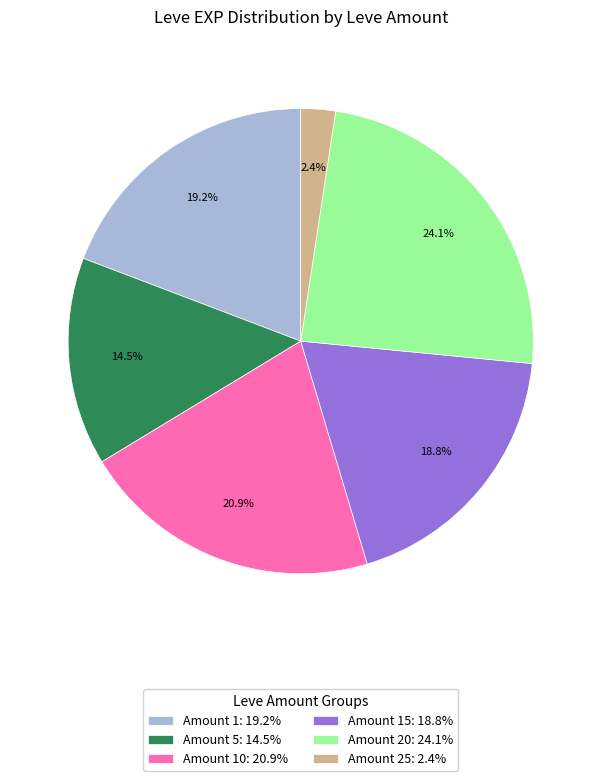

Approximately how many times larger is the value at Amount 10: 20.9% compared to Amount 20: 24.1%?

0.9